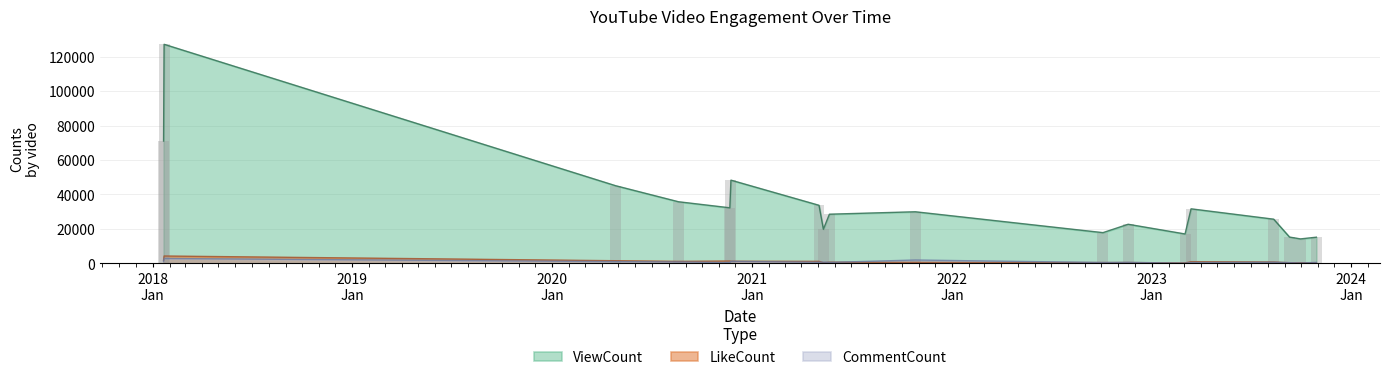

What is the average value of the LikeCount series?

1024